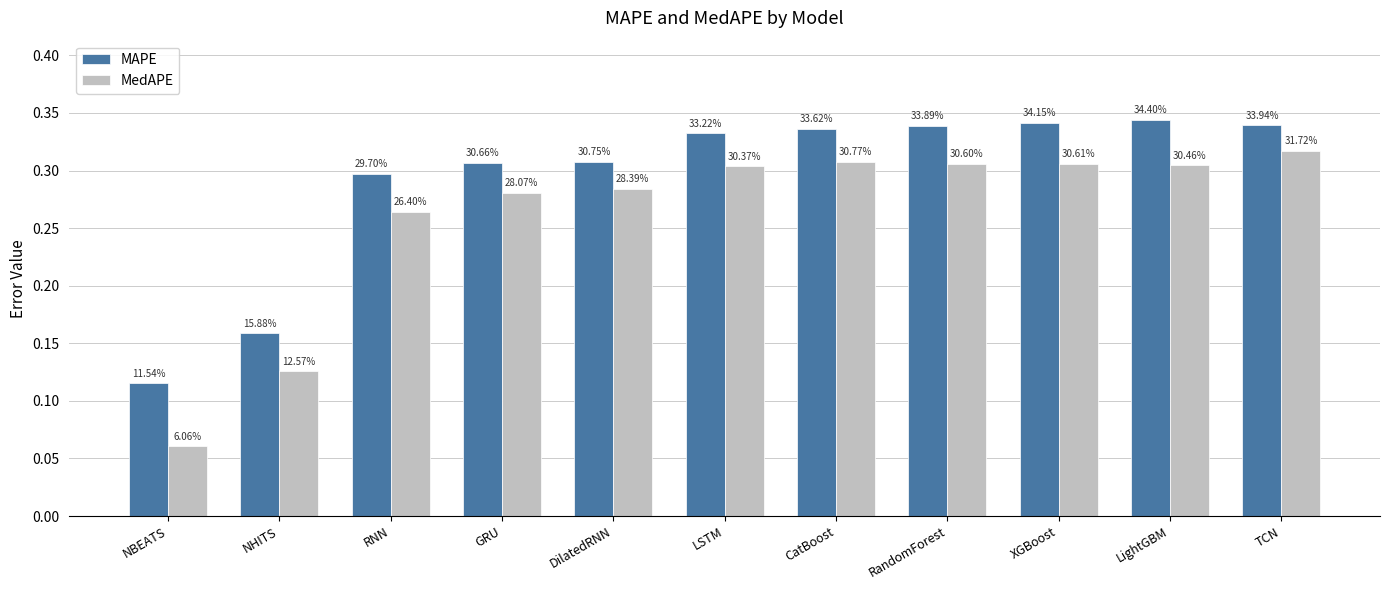

Reading left to right, transcribe all the data shown in this chart.

MAPE: NBEATS=0.1	NHITS=0.2	RNN=0.3	GRU=0.3	DilatedRNN=0.3	LSTM=0.3	CatBoost=0.3	RandomForest=0.3	XGBoost=0.3	LightGBM=0.3	TCN=0.3
MedAPE: NBEATS=0.1	NHITS=0.1	RNN=0.3	GRU=0.3	DilatedRNN=0.3	LSTM=0.3	CatBoost=0.3	RandomForest=0.3	XGBoost=0.3	LightGBM=0.3	TCN=0.3